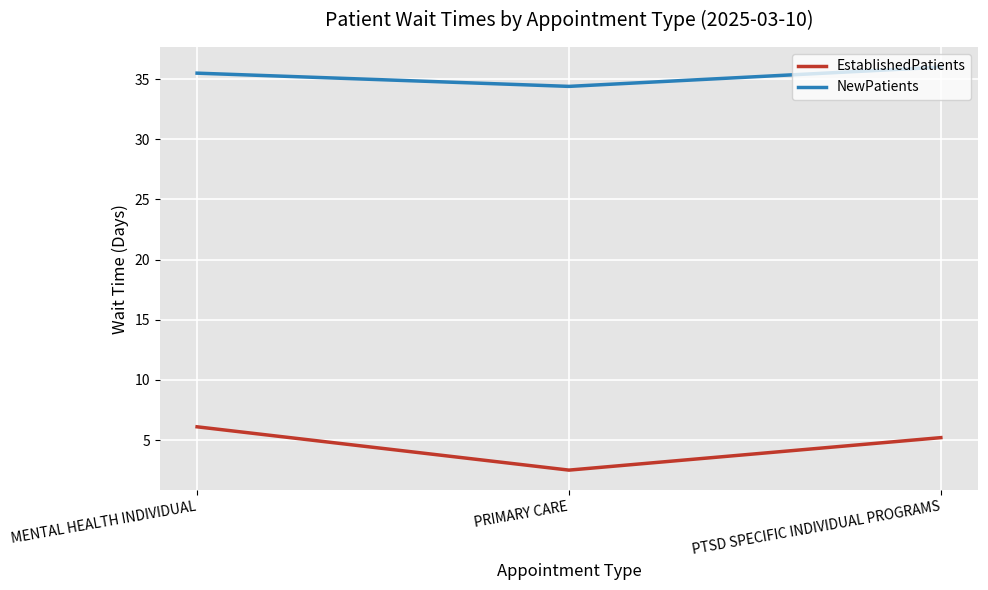

Is it true that EstablishedPatients equals 9.1 at PTSD SPECIFIC INDIVIDUAL PROGRAMS?

False